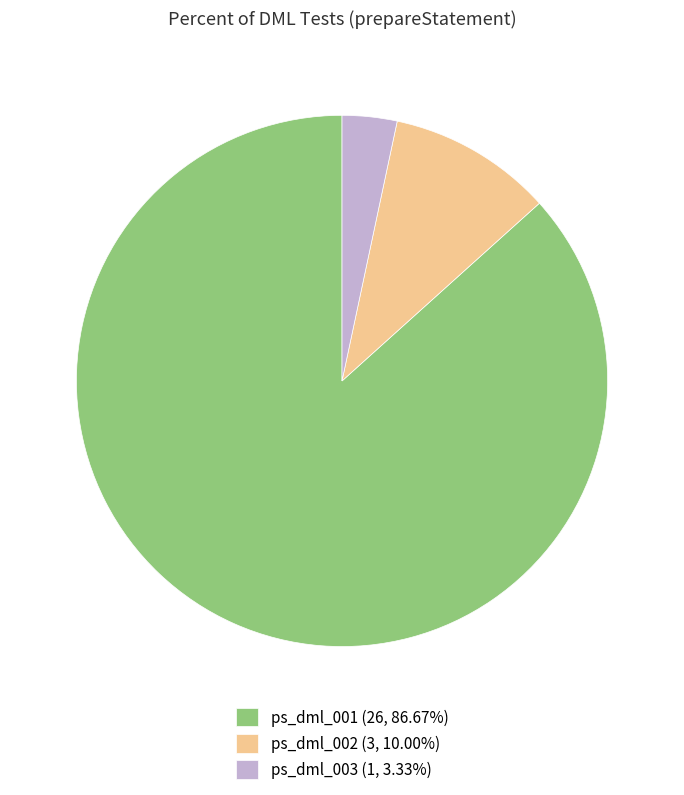

Is there a majority slice in this chart?

Yes